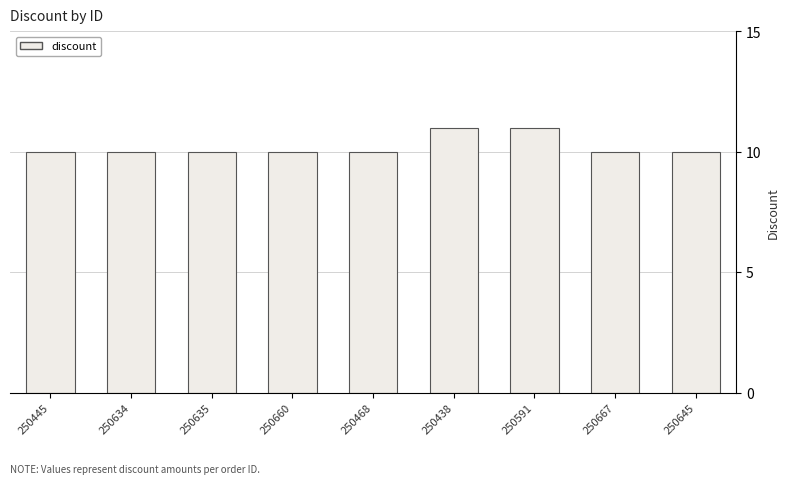

What is the greatest value displayed?

11